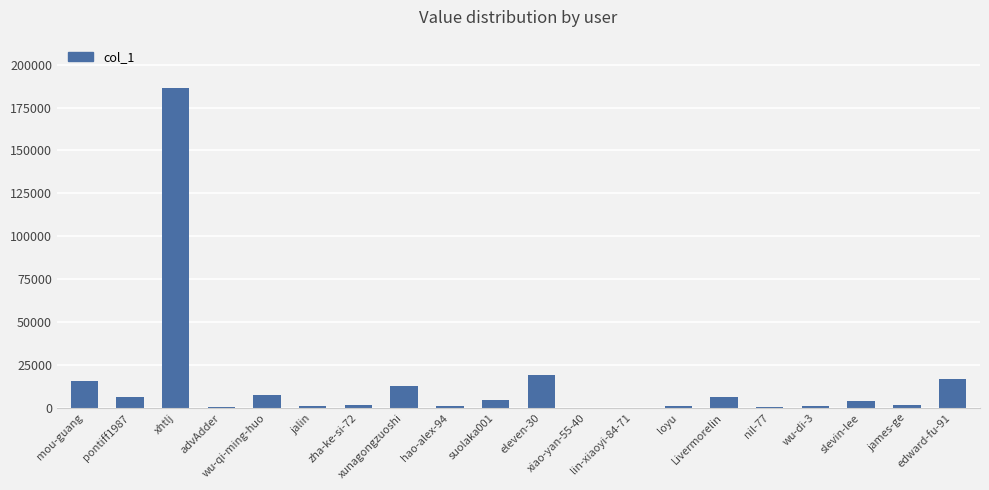

What is the greatest value displayed?

186599